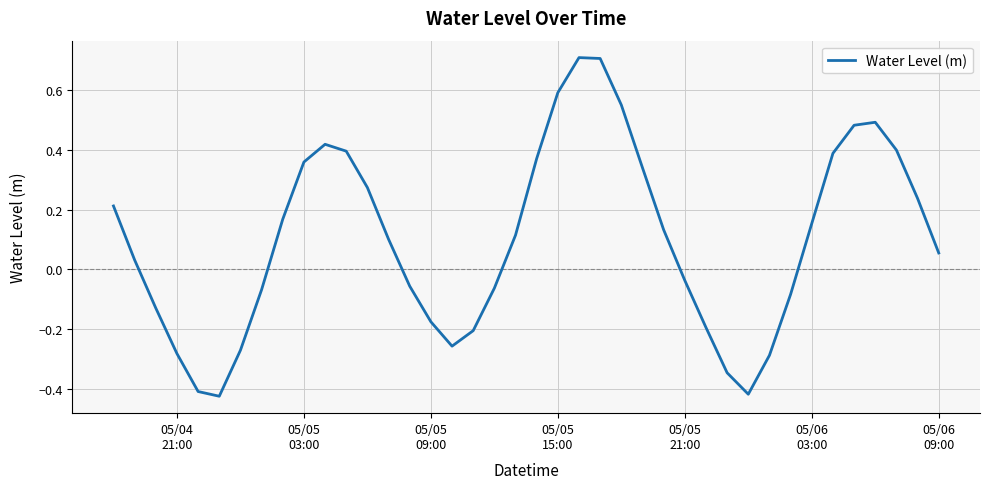

True or false: there are more than 0 points higher than both neighbors.

True